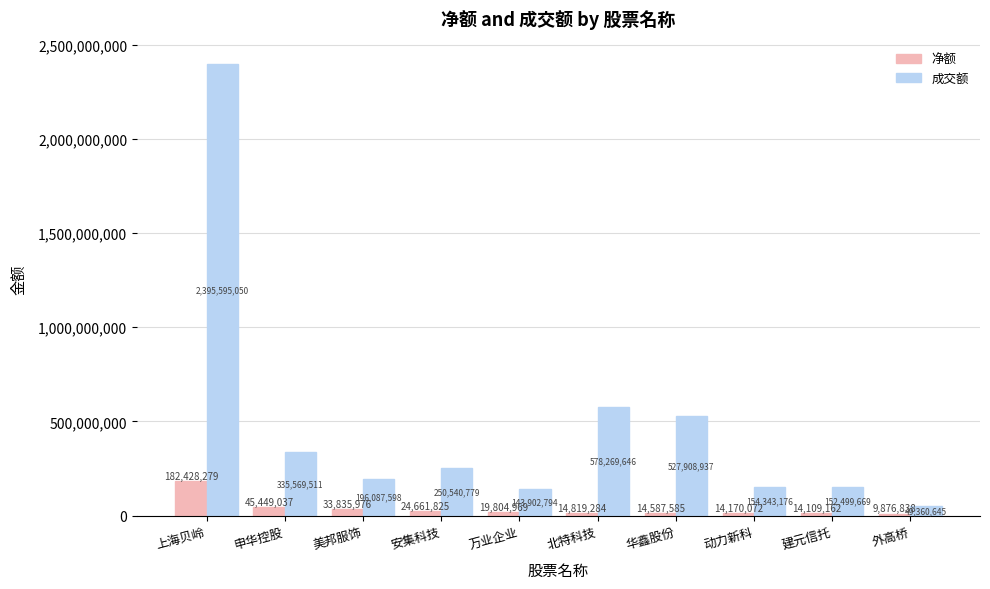

The 成交额 series shows 255864510 at 建元信托. True or false?

False